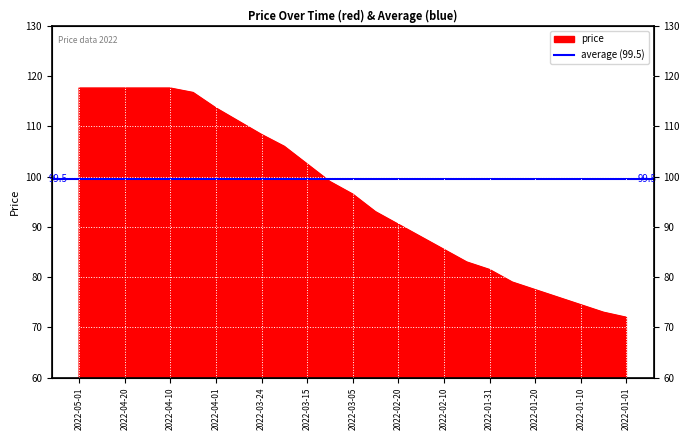

How many data points are above 96?

13